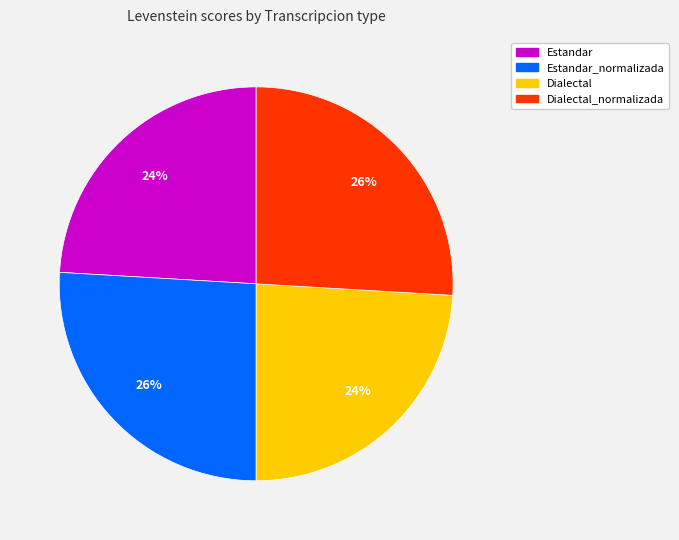

Count the number of slices in the pie.

4